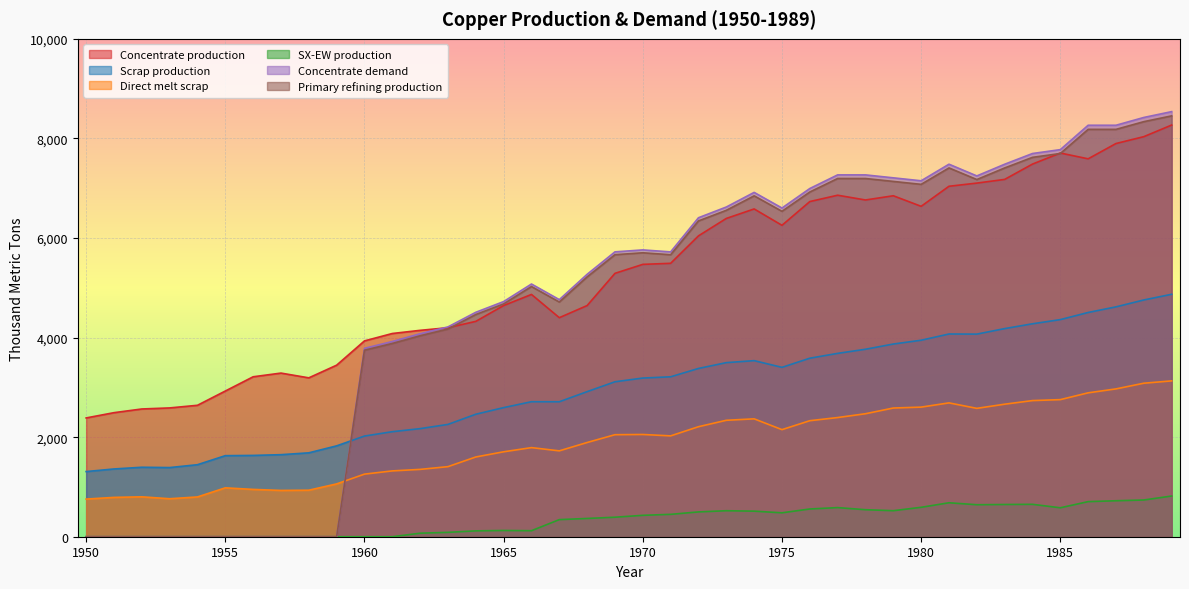

Reading left to right, transcribe all the data shown in this chart.

Concentrate production: 2385.7	2491.7	2565.9	2587.0	2639.9	2926.2	3212.5	3286.6	3191.1	3445.6	3933.3	4081.7	4145.3	4198.2	4325.4	4643.5	4866.1	4399.4	4643.2	5290.1	5470.3	5491.4	6042.8	6392.7	6583.5	6254.7	6731.9	6859.0	6763.5	6848.3	6636.1	7039.0	7102.6	7176.7	7484.2	7706.8	7590.1	7897.6	8035.4	8268.6
Scrap production: 1308.7	1361.0	1395.2	1388.9	1446.5	1627.9	1633.0	1647.9	1684.8	1824.9	2021.8	2109.3	2171.0	2256.0	2460.1	2593.1	2711.5	2710.9	2913.9	3112.3	3186.9	3212.0	3379.8	3496.4	3536.5	3401.8	3585.5	3682.6	3765.3	3870.2	3946.5	4071.8	4069.4	4180.1	4276.9	4360.8	4503.9	4616.8	4755.4	4869.5
Direct melt scrap: 756.1	790.0	801.3	762.9	799.0	981.9	950.2	929.9	934.5	1060.8	1257.2	1322.0	1352.5	1407.5	1601.7	1705.9	1789.6	1724.8	1892.4	2049.2	2053.6	2025.4	2209.6	2338.6	2367.6	2150.8	2330.2	2393.6	2470.2	2584.9	2603.1	2688.1	2578.2	2661.8	2734.3	2753.6	2890.1	2969.1	3083.2	3130.0
SX-EW production: 0.0	0.0	0.0	0.0	0.0	0.0	0.0	0.0	0.0	0.0	0.0	0.0	70.7	87.8	117.6	125.5	120.9	343.6	366.8	391.9	429.7	449.6	498.2	522.3	513.5	480.3	557.1	585.0	542.5	522.7	590.9	682.0	642.4	647.3	650.8	581.2	704.9	722.4	737.6	817.4
Concentrate demand: 0.0	0.0	0.0	0.0	0.0	0.0	0.0	0.0	0.0	0.0	3784.0	3920.8	4077.3	4214.1	4507.9	4723.2	5075.7	4761.7	5271.1	5721.7	5760.6	5721.0	6406.9	6622.2	6915.9	6601.9	6993.7	7267.8	7267.5	7208.3	7149.1	7482.1	7246.5	7481.4	7696.7	7774.8	8264.6	8264.3	8420.8	8538.1
Primary refining production: 0.0	0.0	0.0	0.0	0.0	0.0	0.0	0.0	0.0	0.0	3746.1	3881.6	4036.6	4172.0	4462.8	4675.9	5025.0	4714.0	5218.4	5664.5	5703.0	5663.8	6342.8	6556.0	6846.8	6535.9	6923.7	7195.1	7194.8	7136.2	7077.6	7407.3	7174.0	7406.6	7619.8	7697.0	8182.0	8181.7	8336.6	8452.7